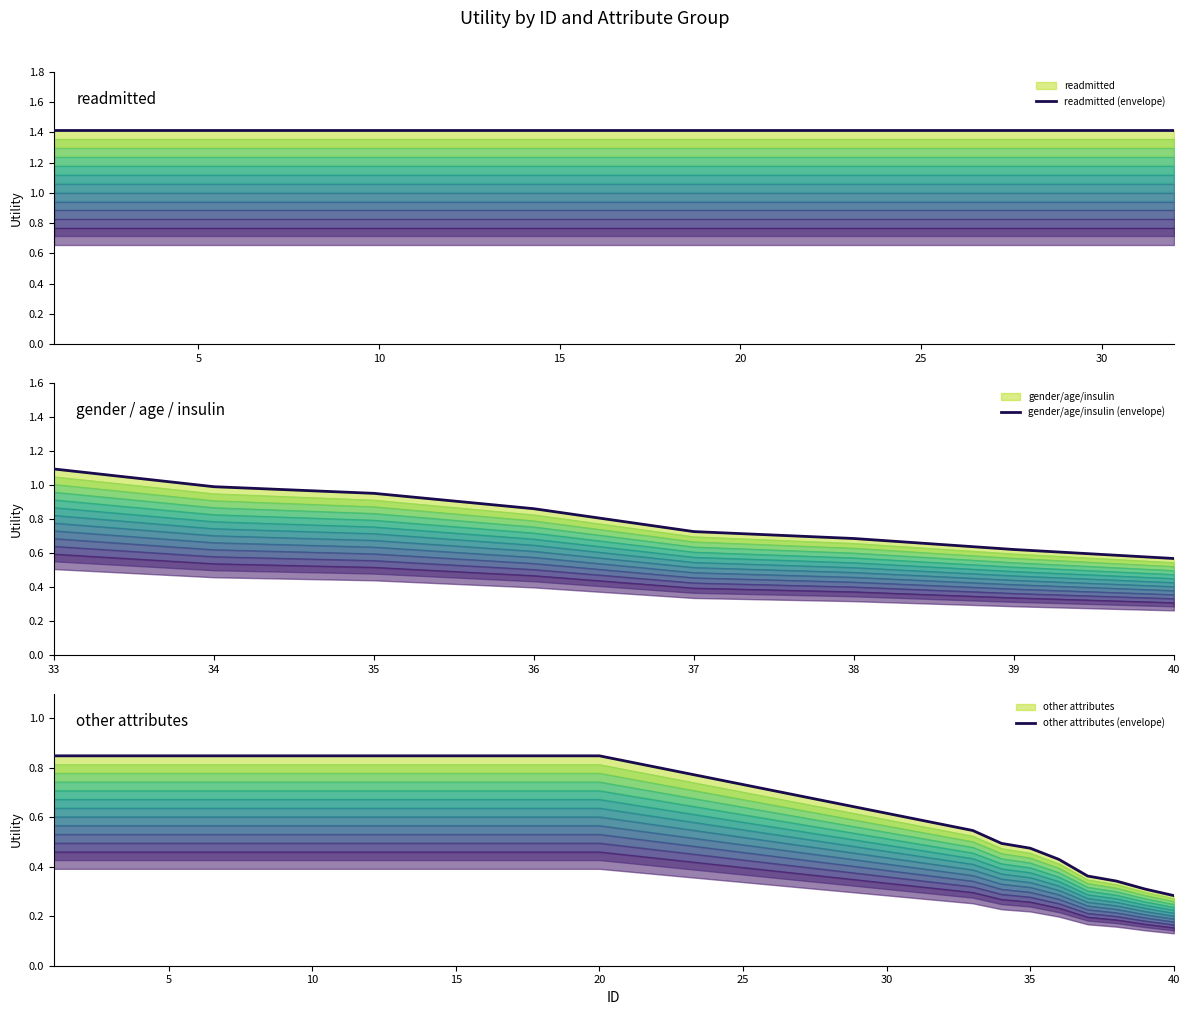

The other_attributes series shows 0.2 at 5. True or false?

False